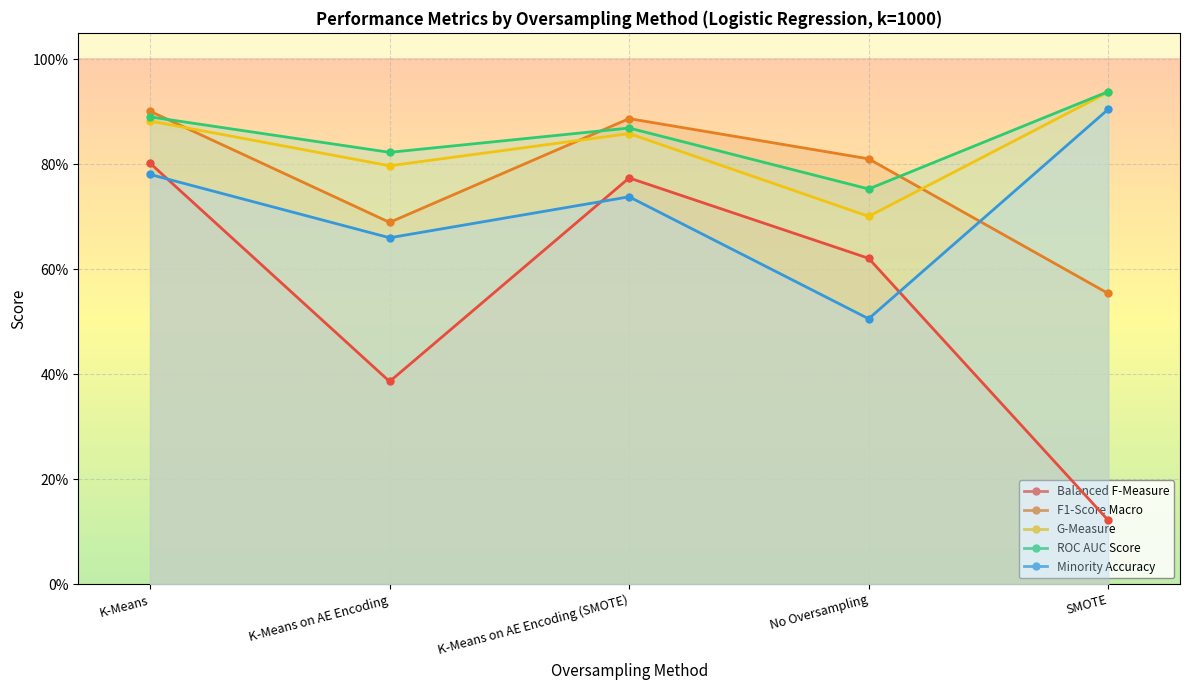

At which label does Balanced F-Measure reach its peak?

K-Means